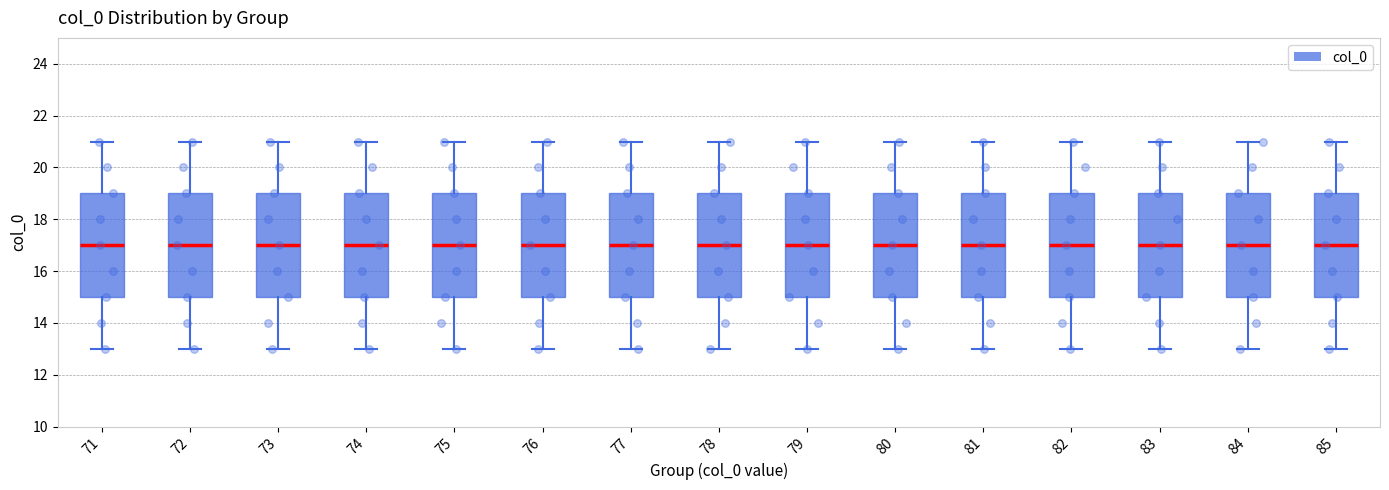

Reading left to right, transcribe this box plot: for each box, give where its median line is, the range the box spans, and where its two whiskers end, as read against the y-axis. The values are not printed on the chart, so give them approximately, as read against the axis.

71: median 17, box 15 to 19, whiskers 13 to 21
72: median 17, box 15 to 19, whiskers 13 to 21
73: median 17, box 15 to 19, whiskers 13 to 21
74: median 17, box 15 to 19, whiskers 13 to 21
75: median 17, box 15 to 19, whiskers 13 to 21
76: median 17, box 15 to 19, whiskers 13 to 21
77: median 17, box 15 to 19, whiskers 13 to 21
78: median 17, box 15 to 19, whiskers 13 to 21
79: median 17, box 15 to 19, whiskers 13 to 21
80: median 17, box 15 to 19, whiskers 13 to 21
81: median 17, box 15 to 19, whiskers 13 to 21
82: median 17, box 15 to 19, whiskers 13 to 21
83: median 17, box 15 to 19, whiskers 13 to 21
84: median 17, box 15 to 19, whiskers 13 to 21
85: median 17, box 15 to 19, whiskers 13 to 21